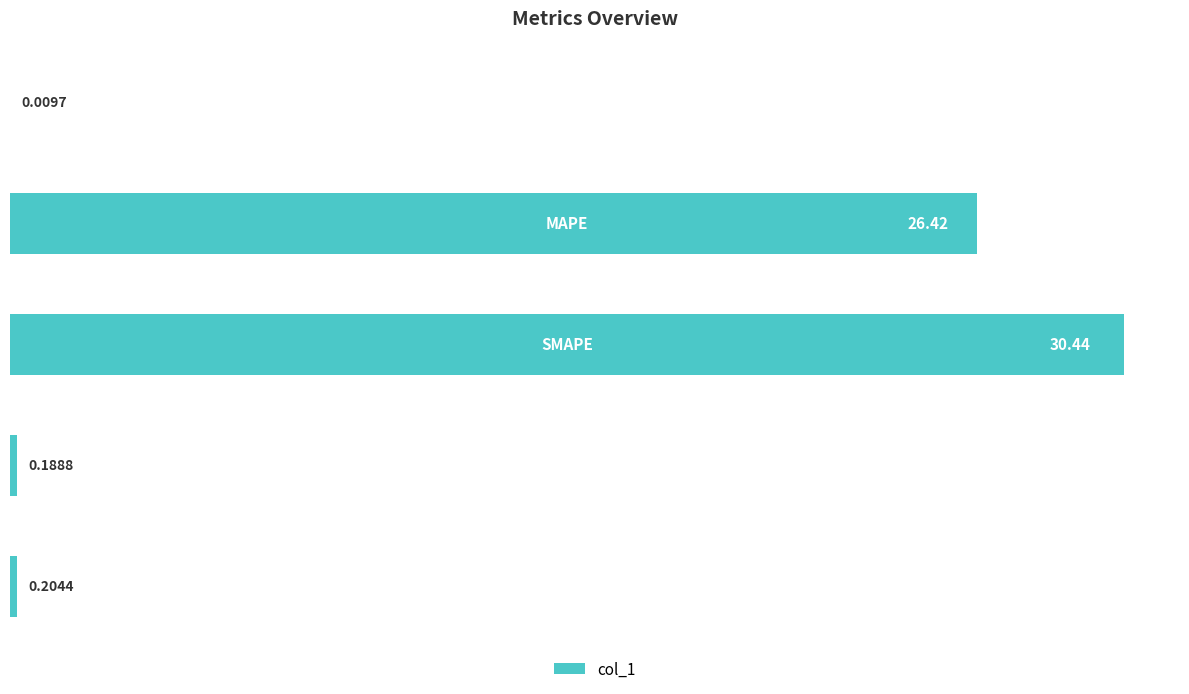

What is the greatest value displayed?

30.4